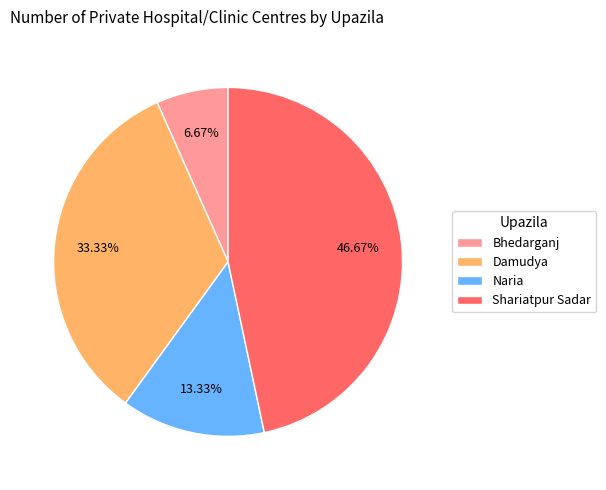

Approximately how many times larger is the value at Damudya compared to Shariatpur Sadar?

0.7